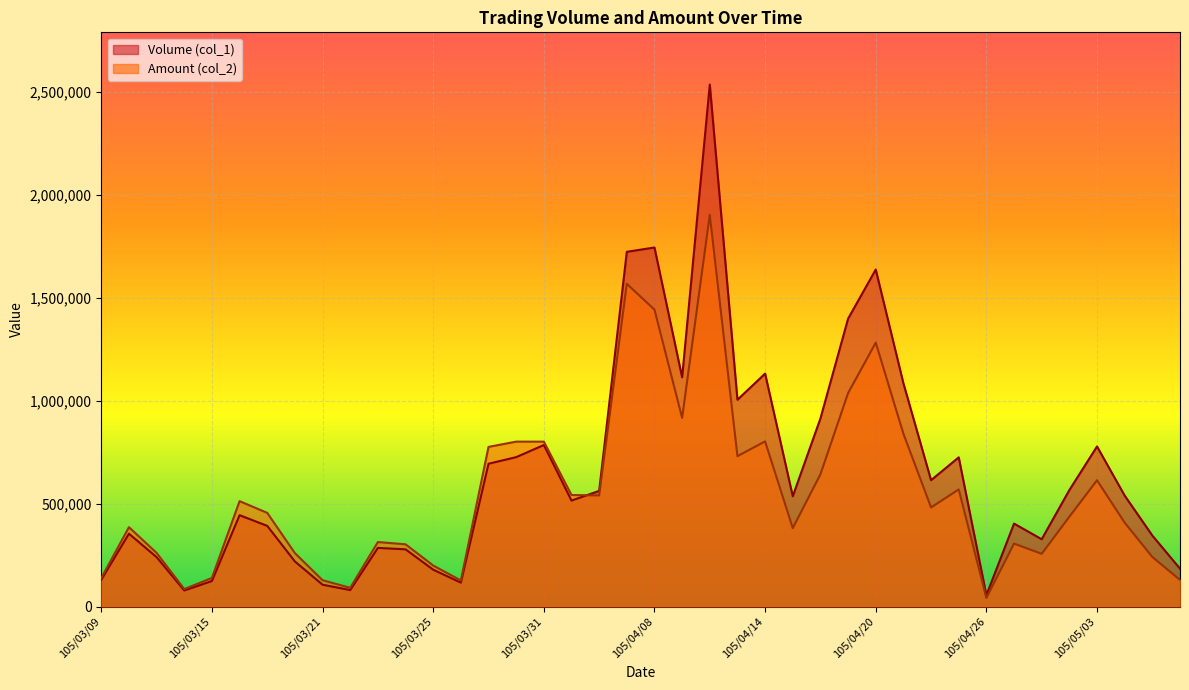

Is it true that Amount (col_2) equals 775760 at 105/03/29?

True